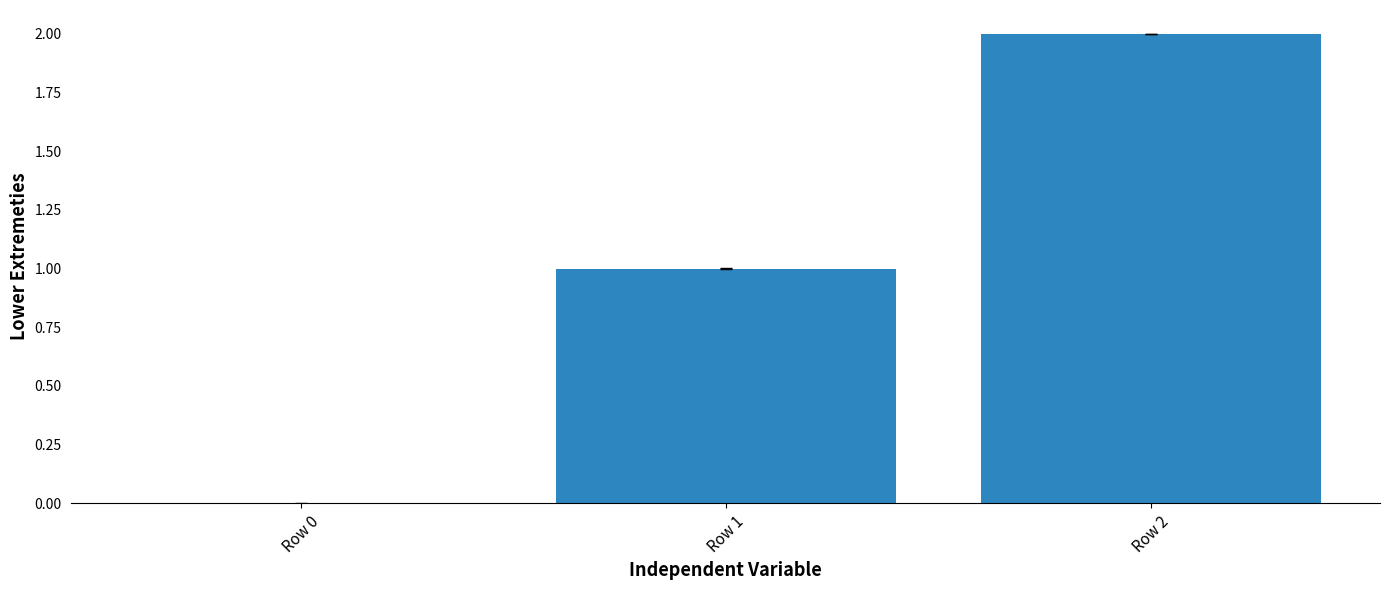

The value at Row 0 is 0. True or false?

True